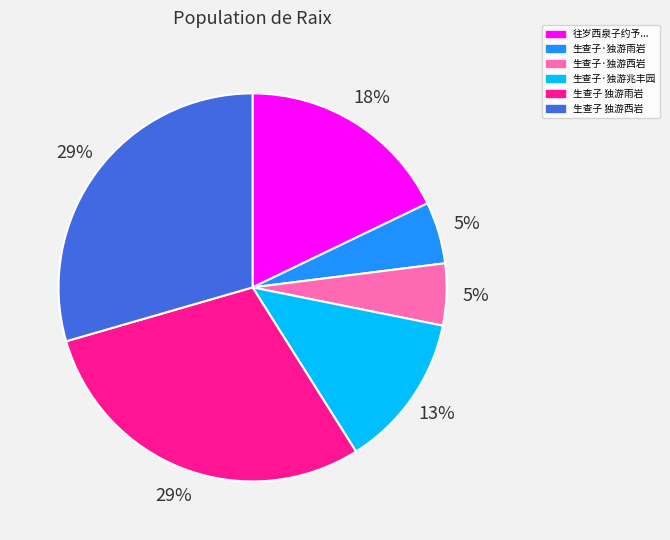

Does any single category account for the majority?

No